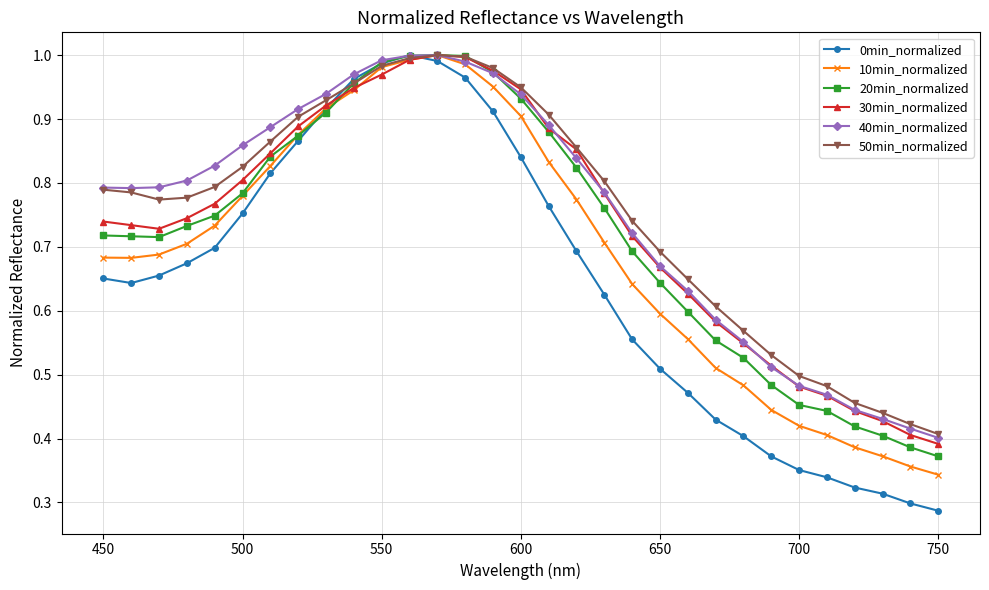

True or false: 20min_normalized and 10min_normalized intersect in this chart.

True